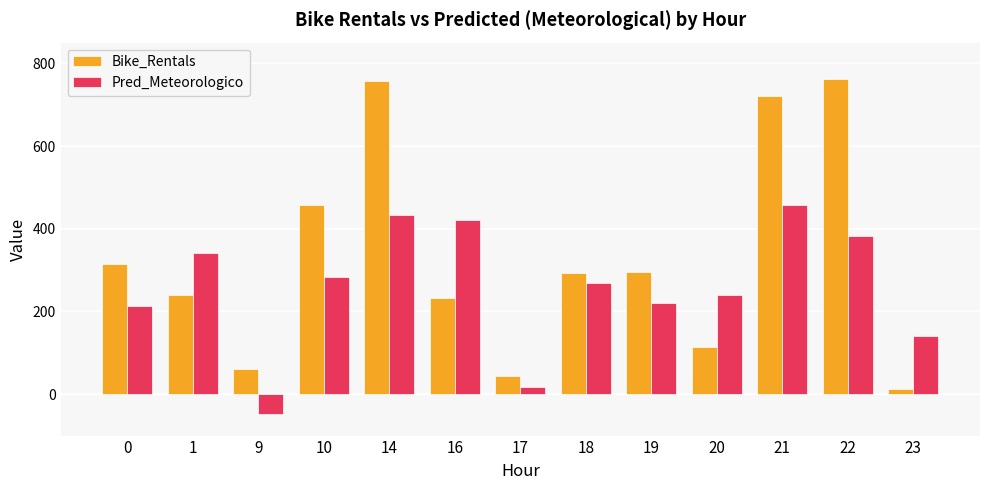

Which series has the largest total across all categories?

Bike_Rentals